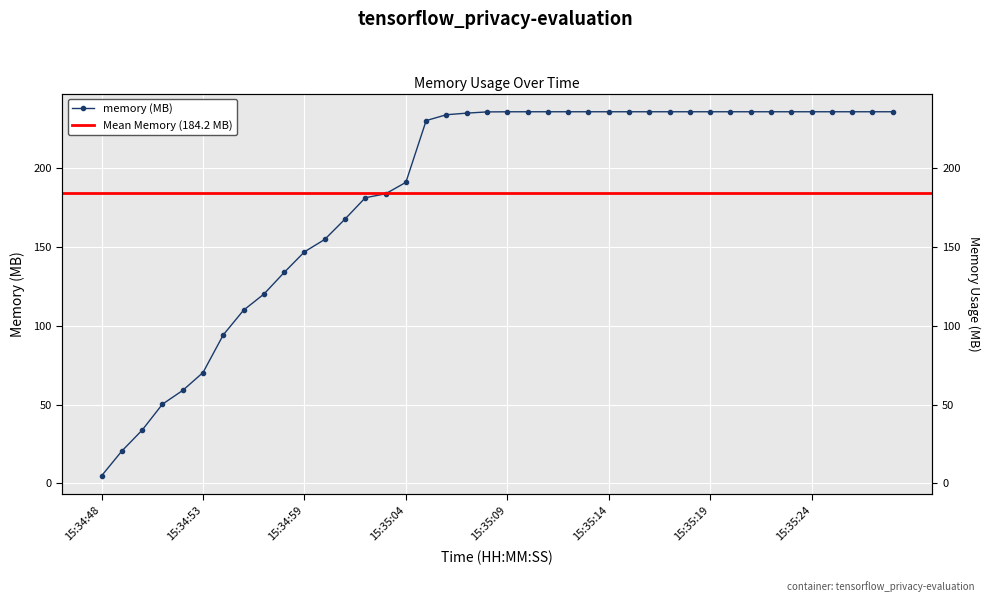

What is the value of the 6th point from the left?

70.3